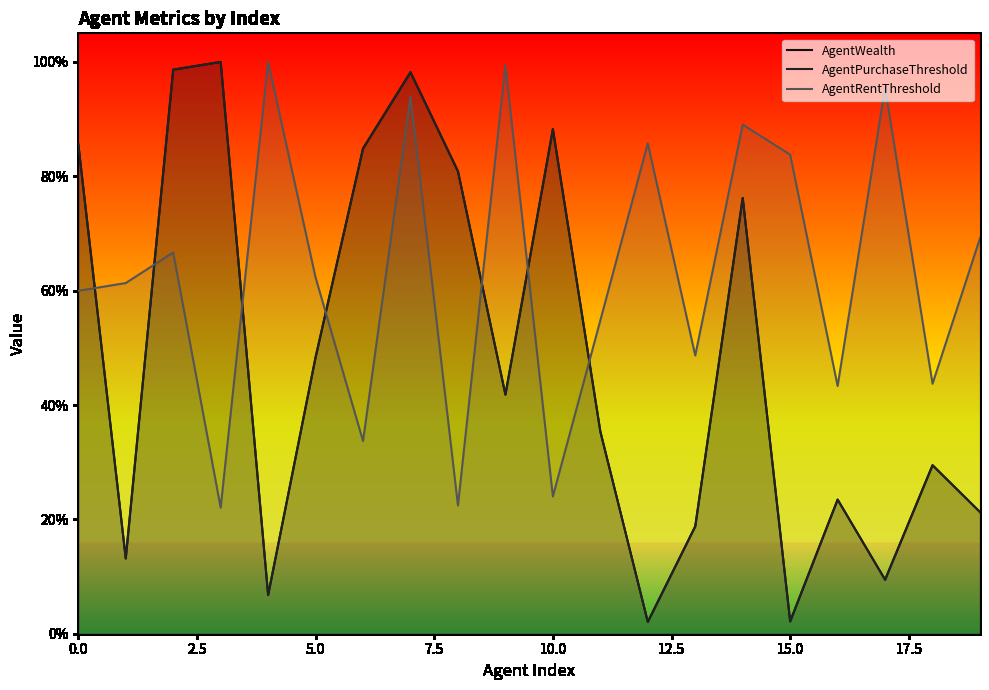

Between 12.5 and 14, which series saw the biggest shift?

AgentWealth